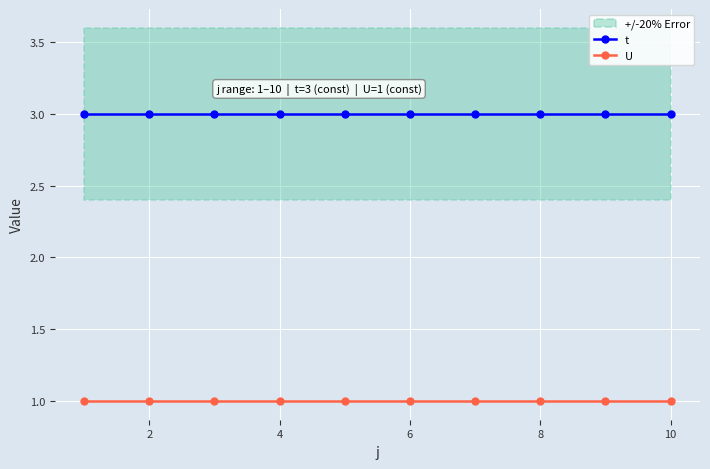

True or false: U has more than 0 points higher than both neighbors.

False